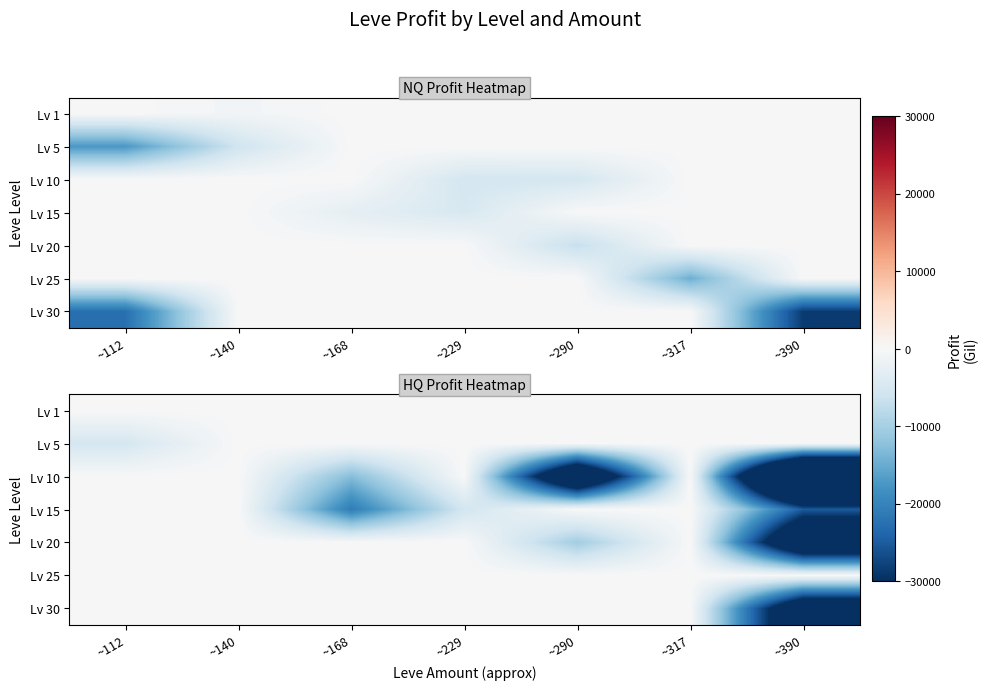

List the series in order of their peak value, highest first.

Lv 1, Lv 5, Lv 10, Lv 15, Lv 20, Lv 25, Lv 30